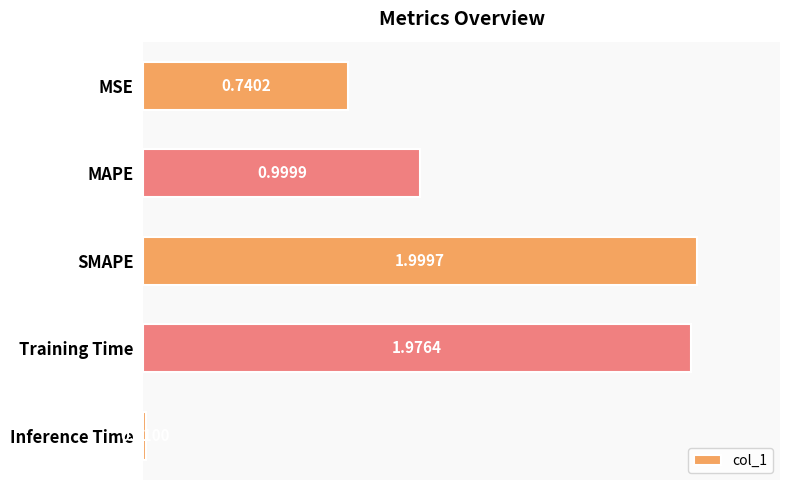

What is the change in value from MSE to SMAPE?

+1.3